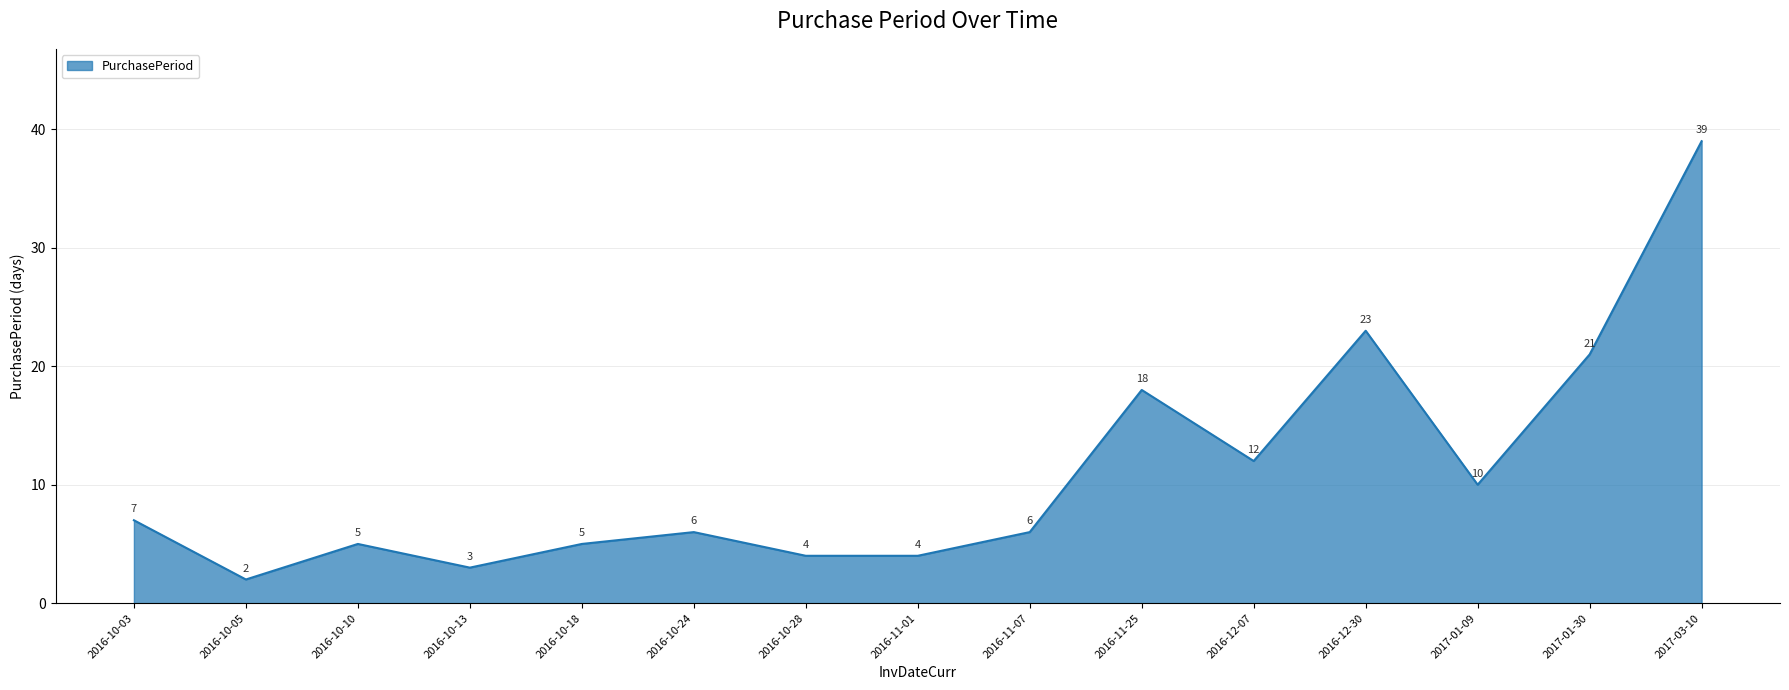

What is the difference between the second highest and minimum values?

21